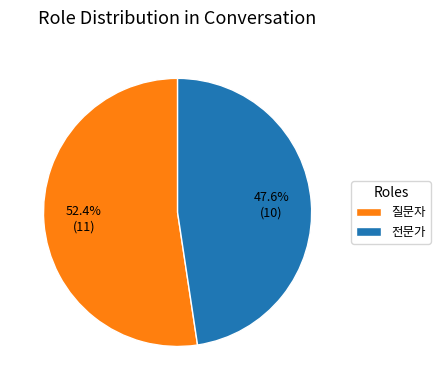

Between 전문가 and 질문자, which is larger?

질문자